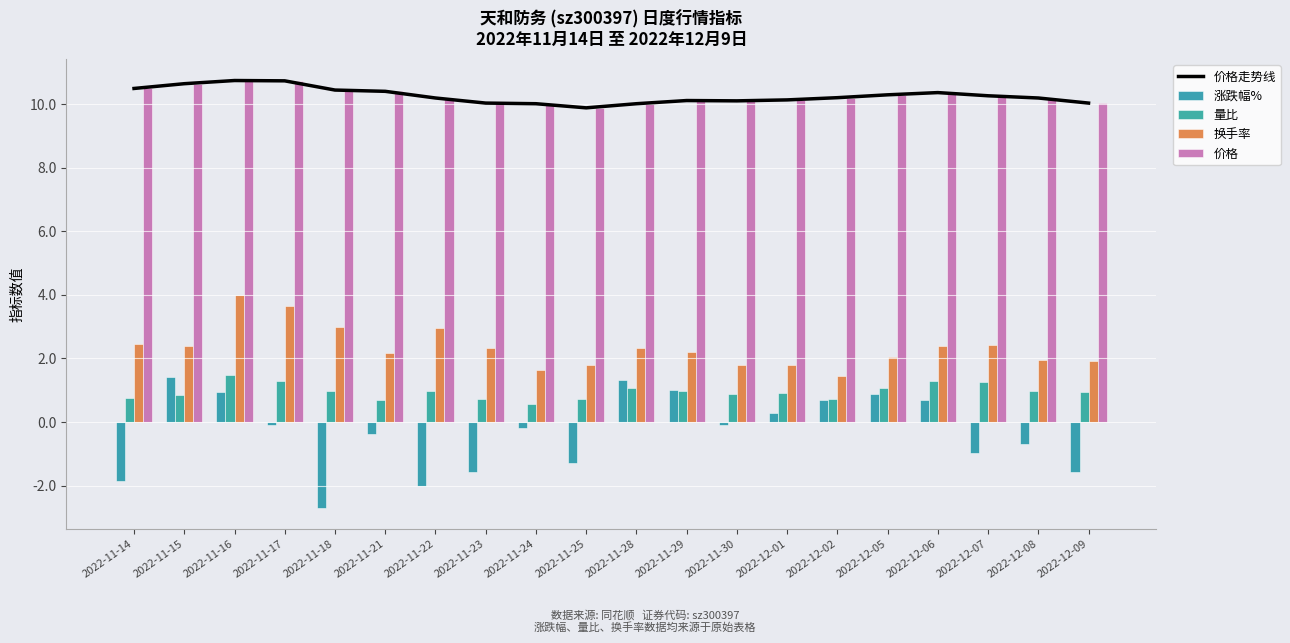

How many data points does each series have?

20